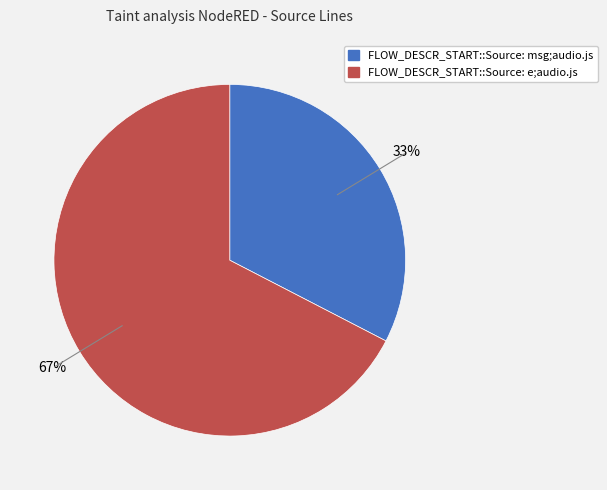

Which has a higher value, FLOW_DESCR_START::Source: msg;audio.js or FLOW_DESCR_START::Source: e;audio.js?

FLOW_DESCR_START::Source: e;audio.js